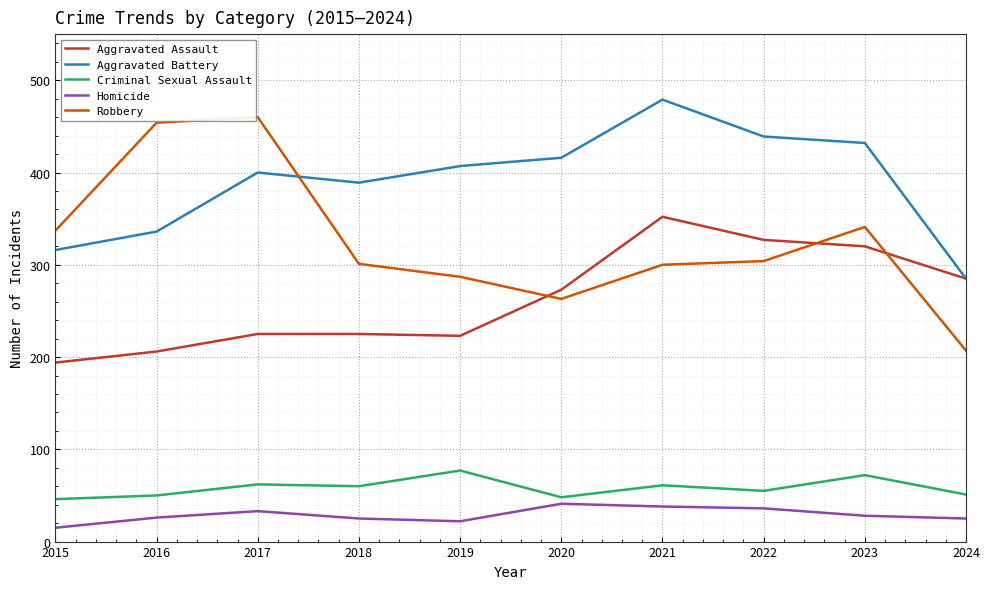

In Criminal Sexual Assault, how many points are higher than both neighbors (excluding endpoints)?

4